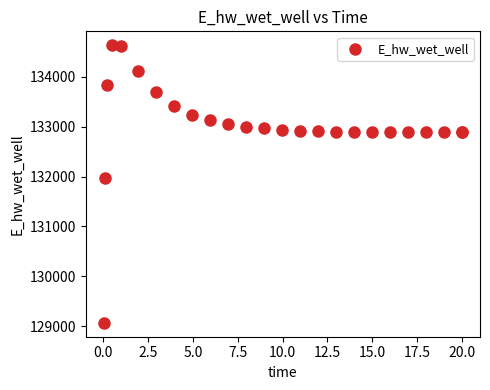

What Y value in the scatter plot is closest to 131849?

131970.2